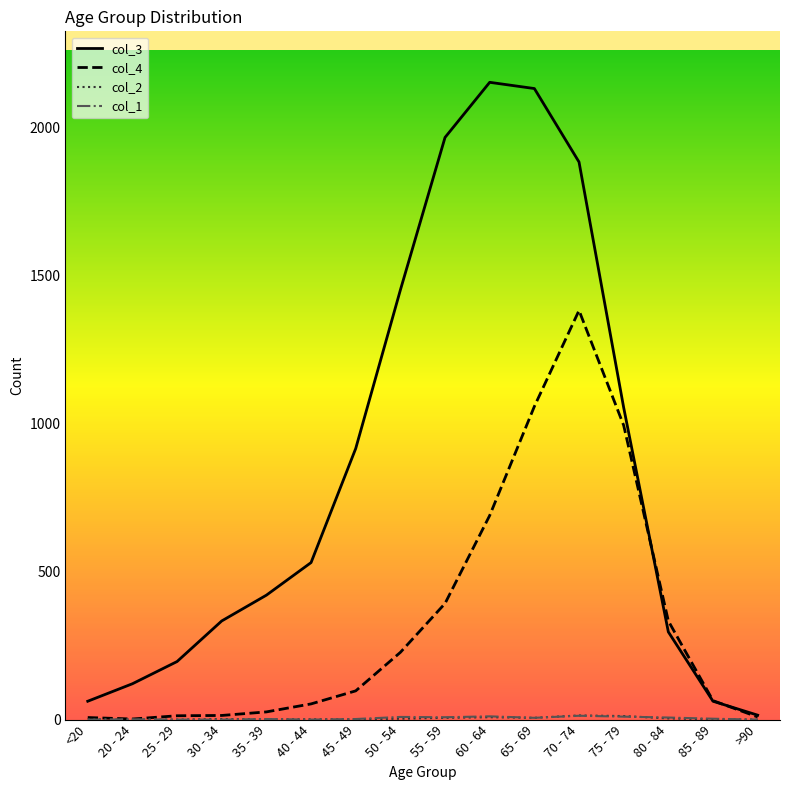

True or false: col_3 has more than 1 points higher than both neighbors.

False